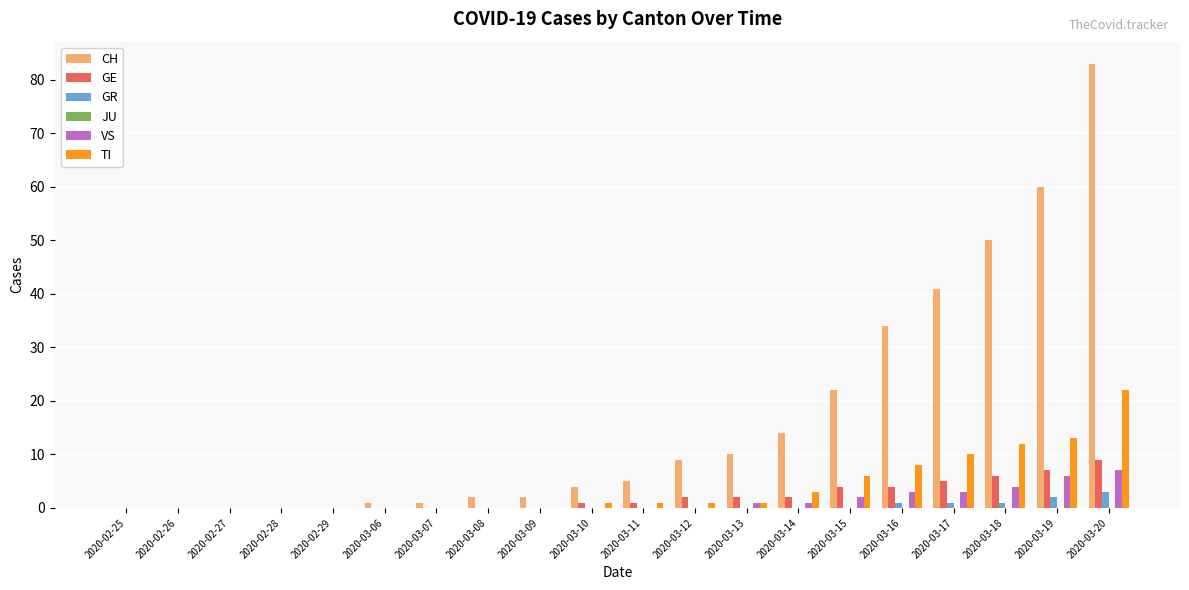

Count the number of data series in this chart.

5